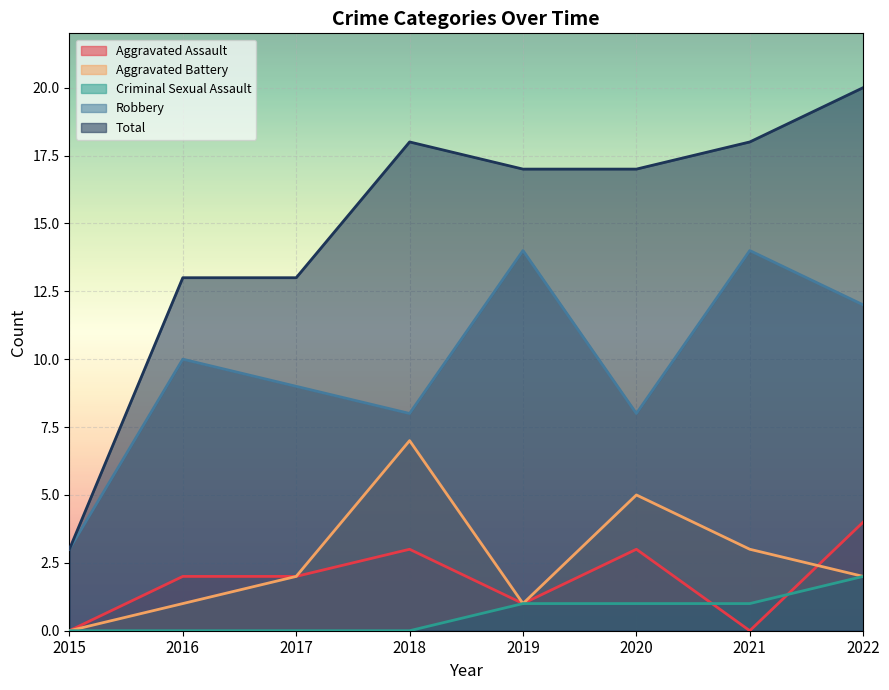

How many lines are shown in the chart?

5